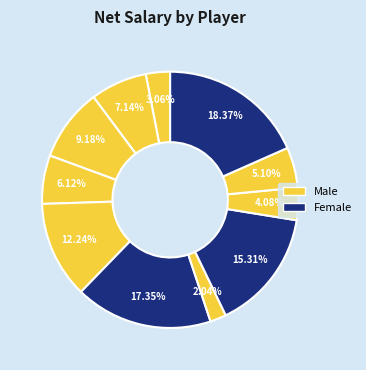

To the nearest percent, what is the average slice percentage?

9%